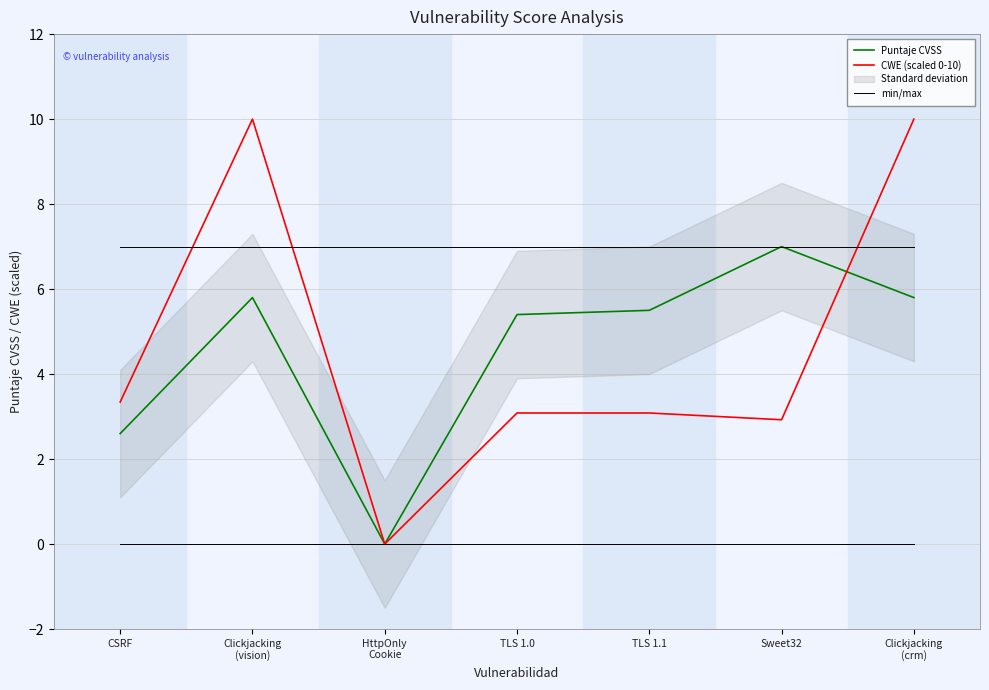

In CWE (scaled 0-10), how many points are lower than both neighbors (excluding endpoints)?

2